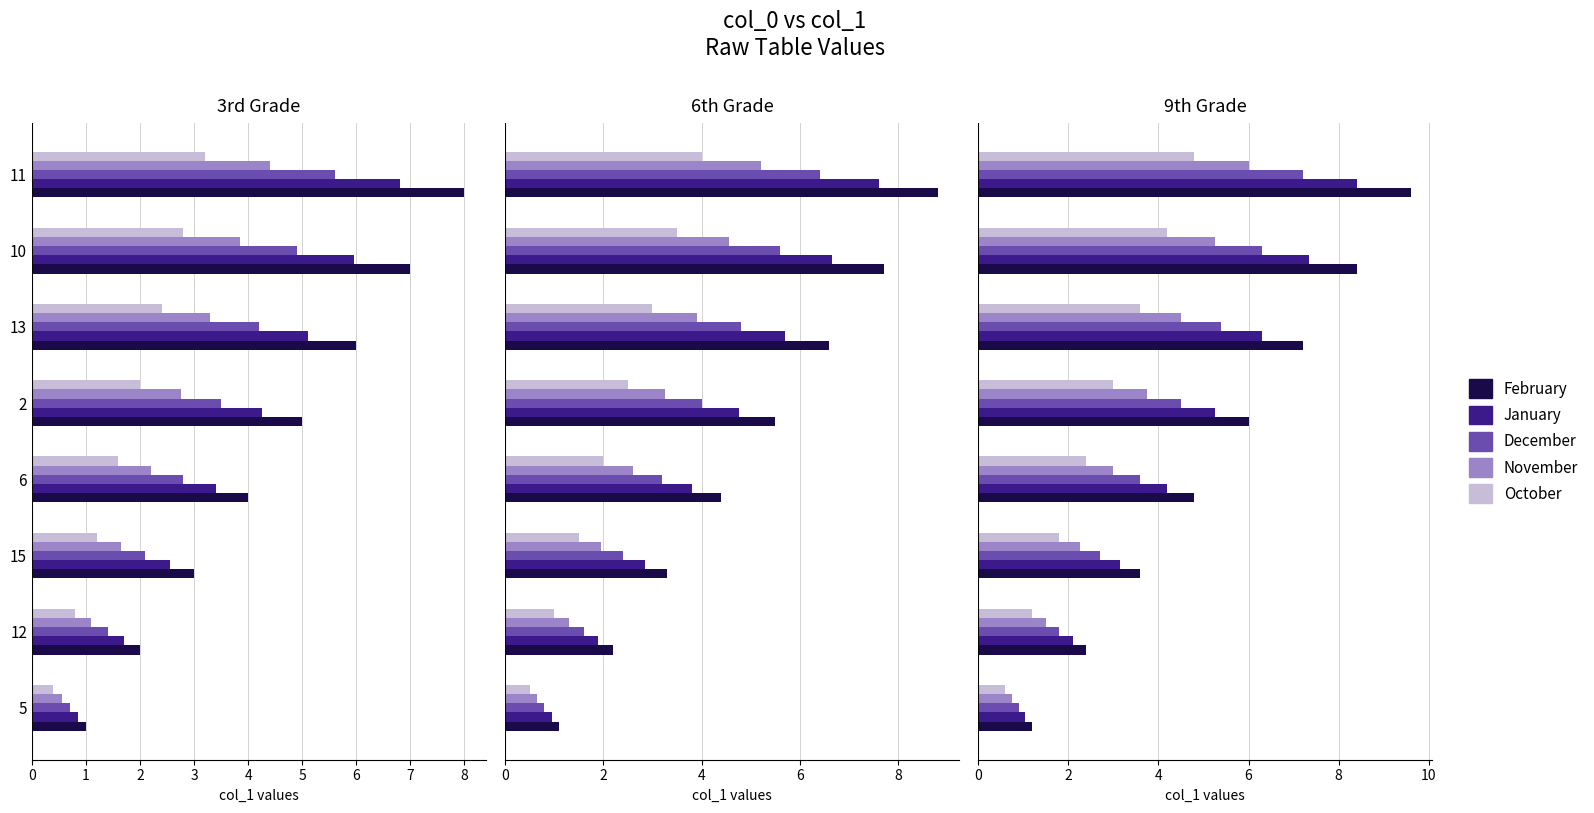

What is the average value of the November series?

3.4